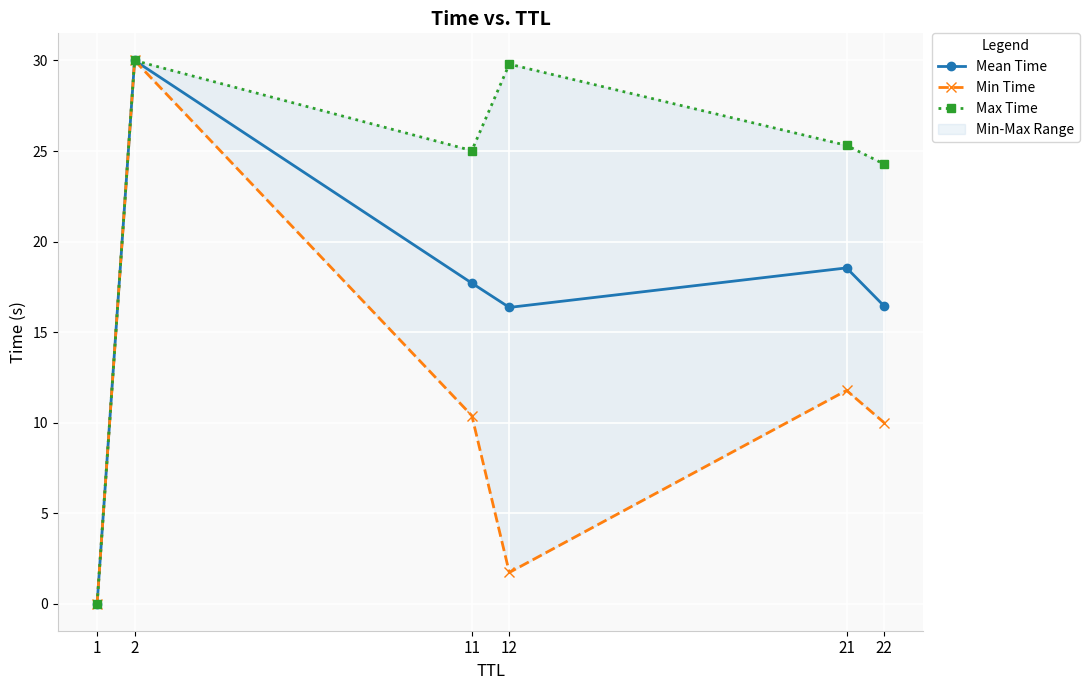

True or false: Max Time has a value of 30.0 at 2.

True